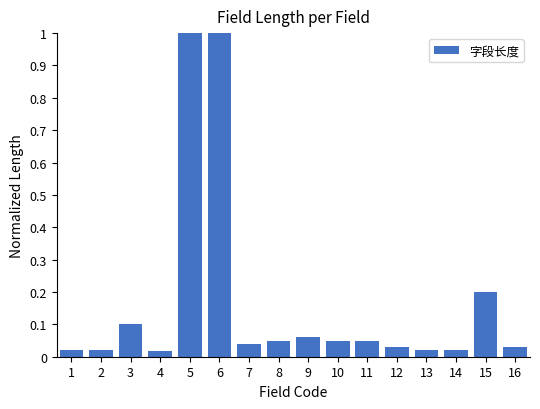

What is the difference between the values at 16 and 6?

1.0